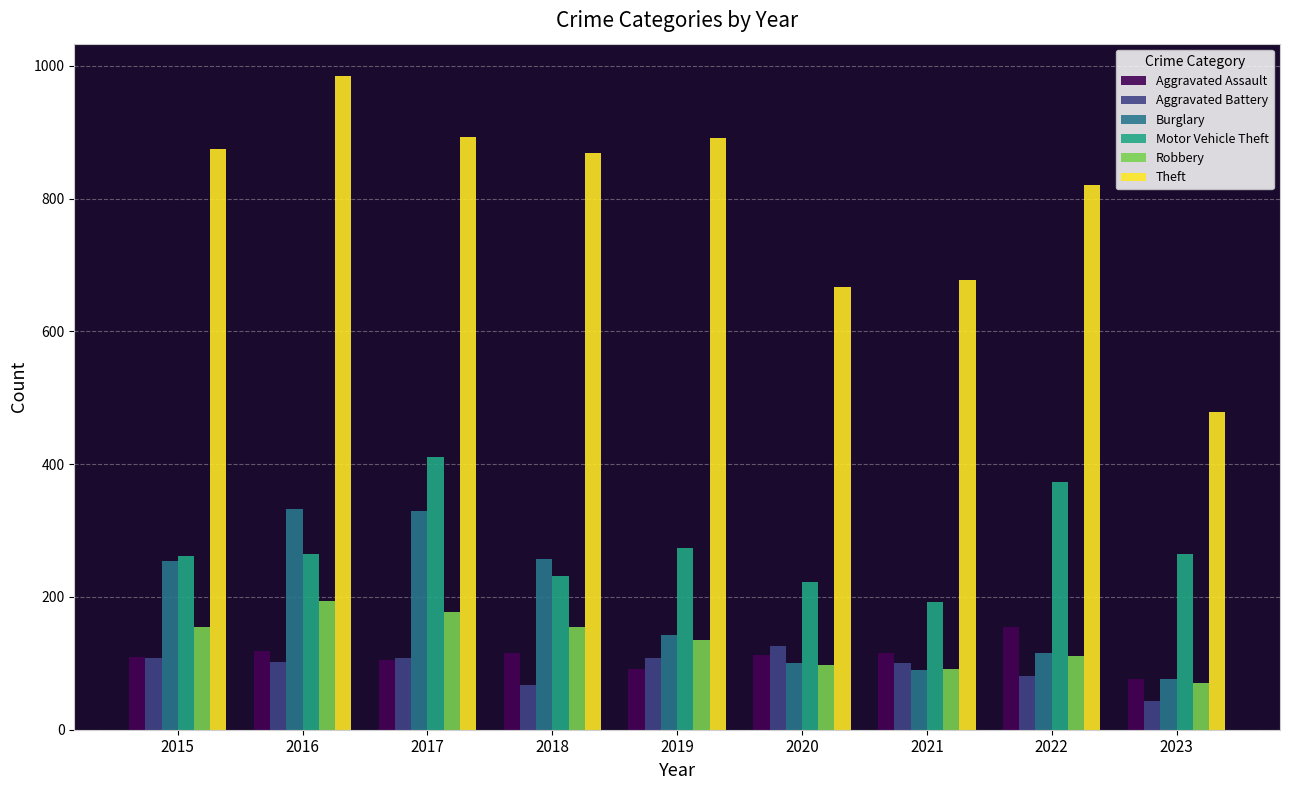

What are all the series names shown in the legend?

Aggravated Assault, Aggravated Battery, Burglary, Motor Vehicle Theft, Robbery, Theft